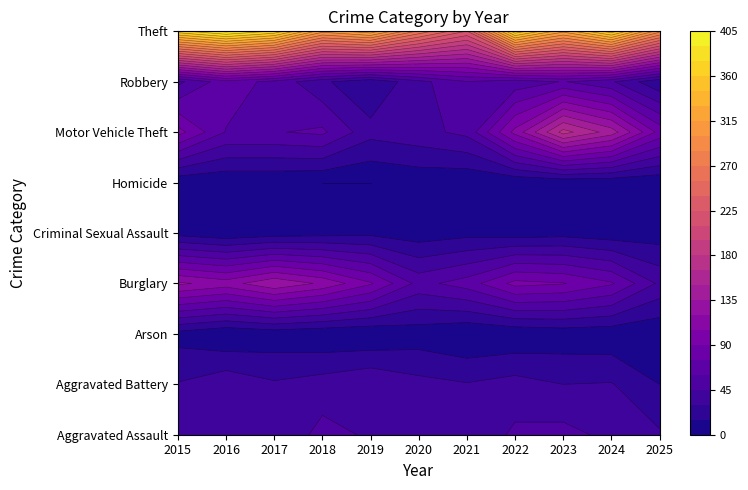

Between 2021 and 2017, which is larger?

2021